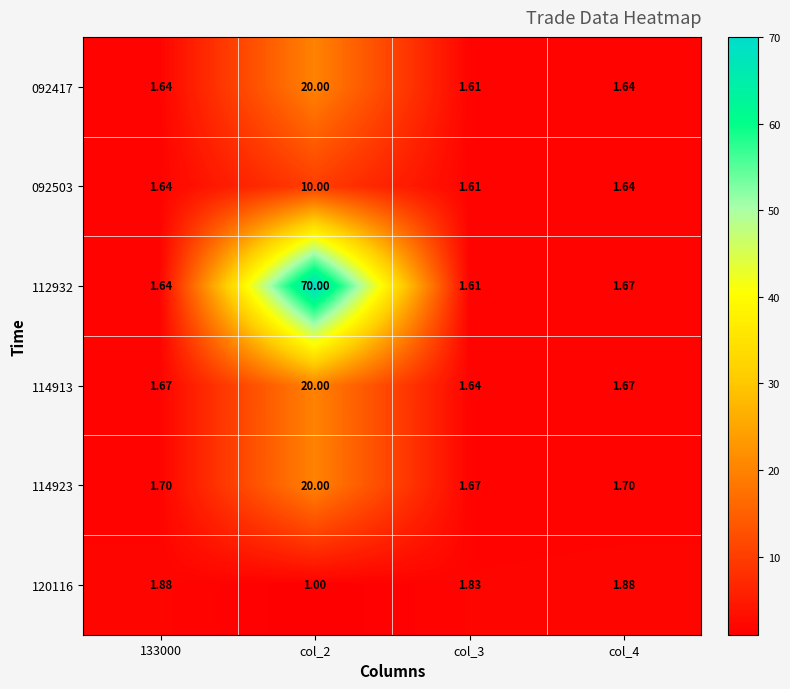

Is the value of 114913 at col_3 greater than the value of 120116 at 133000?

No